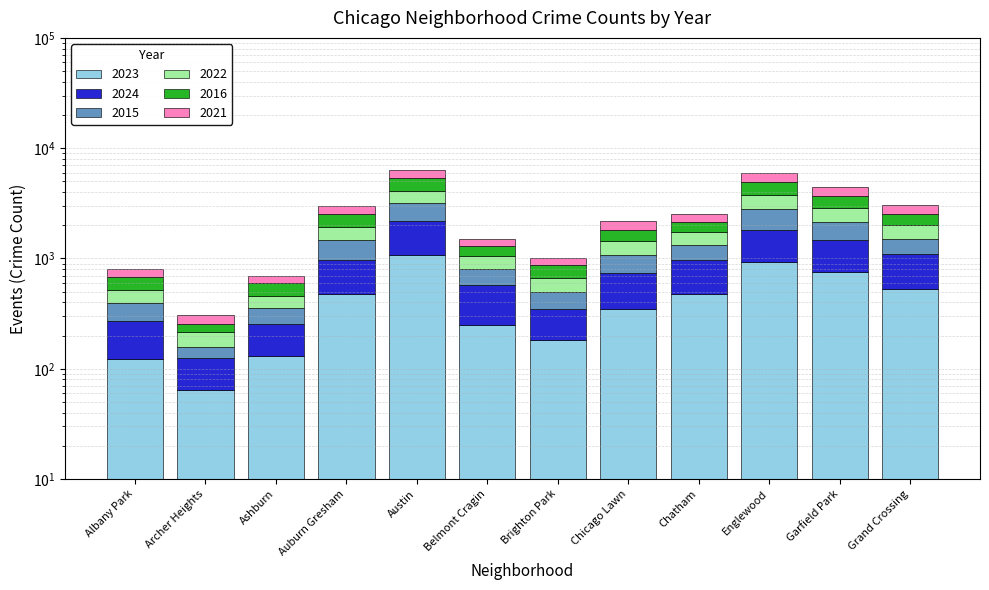

What are all the series names shown in the legend?

2023, 2024, 2015, 2022, 2016, 2021